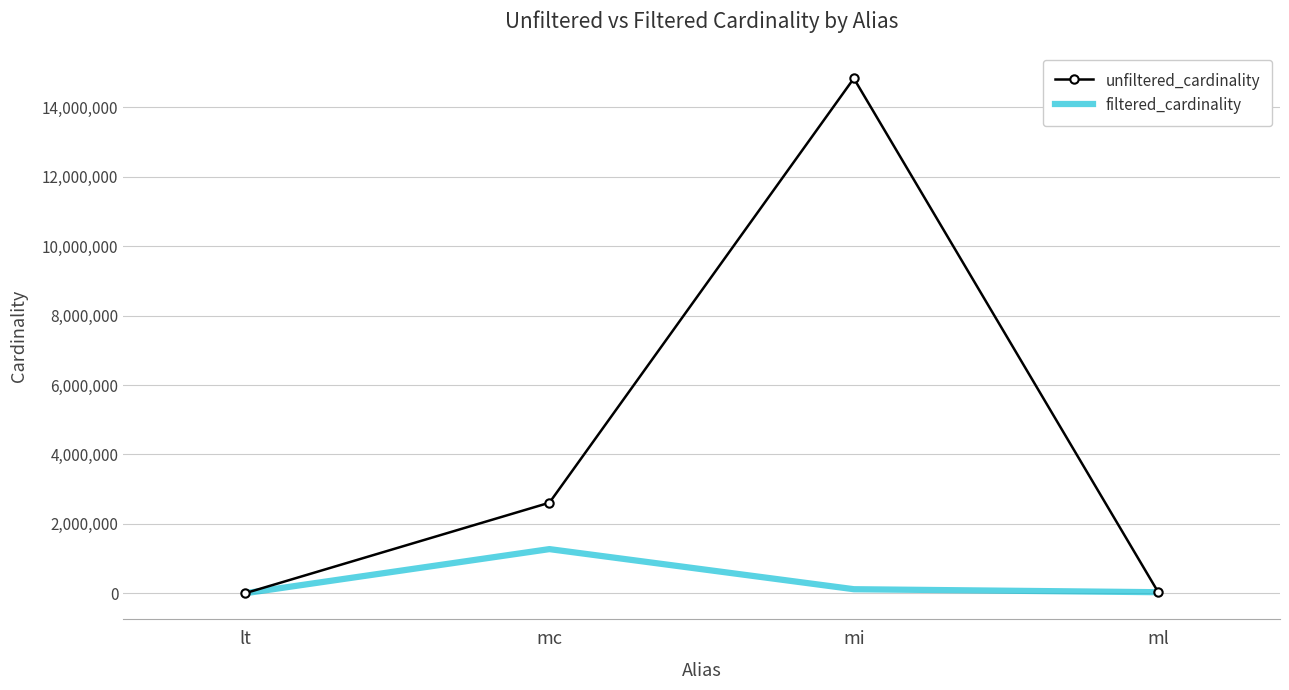

Which series has the largest total across all categories?

unfiltered_cardinality